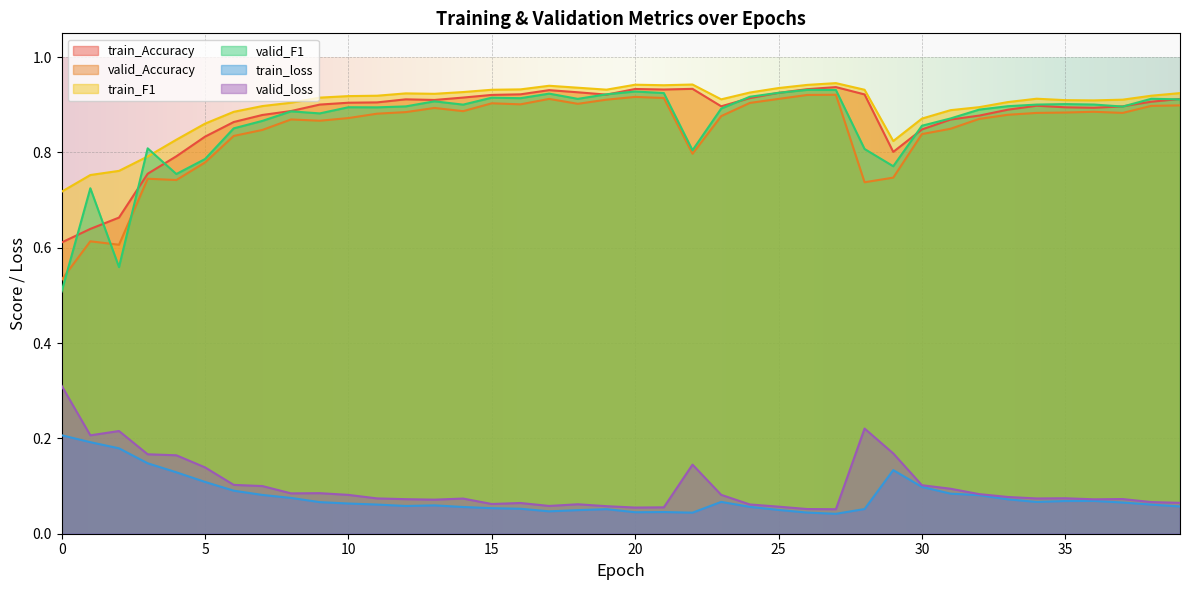

Reading right to left, extract all data points from this chart.

train_Accuracy: 0.9	0.9	0.9	0.9	0.9	0.9	0.9	0.9	0.9	0.8	0.8	0.9	0.9	0.9	0.9	0.9	0.9	0.9	0.9	0.9	0.9	0.9	0.9	0.9	0.9	0.9	0.9	0.9	0.9	0.9	0.9	0.9	0.9	0.9	0.8	0.8	0.8	0.7	0.6	0.6
valid_Accuracy: 0.9	0.9	0.9	0.9	0.9	0.9	0.9	0.9	0.8	0.8	0.7	0.7	0.9	0.9	0.9	0.9	0.9	0.8	0.9	0.9	0.9	0.9	0.9	0.9	0.9	0.9	0.9	0.9	0.9	0.9	0.9	0.9	0.8	0.8	0.8	0.7	0.7	0.6	0.6	0.5
train_F1: 0.9	0.9	0.9	0.9	0.9	0.9	0.9	0.9	0.9	0.9	0.8	0.9	0.9	0.9	0.9	0.9	0.9	0.9	0.9	0.9	0.9	0.9	0.9	0.9	0.9	0.9	0.9	0.9	0.9	0.9	0.9	0.9	0.9	0.9	0.9	0.8	0.8	0.8	0.8	0.7
valid_F1: 0.9	0.9	0.9	0.9	0.9	0.9	0.9	0.9	0.9	0.9	0.8	0.8	0.9	0.9	0.9	0.9	0.9	0.8	0.9	0.9	0.9	0.9	0.9	0.9	0.9	0.9	0.9	0.9	0.9	0.9	0.9	0.9	0.9	0.9	0.8	0.8	0.8	0.6	0.7	0.5
train_loss: 0.1	0.1	0.1	0.1	0.1	0.1	0.1	0.1	0.1	0.1	0.1	0.1	0.0	0.0	0.0	0.1	0.1	0.0	0.0	0.0	0.1	0.0	0.0	0.1	0.1	0.1	0.1	0.1	0.1	0.1	0.1	0.1	0.1	0.1	0.1	0.1	0.1	0.2	0.2	0.2
valid_loss: 0.1	0.1	0.1	0.1	0.1	0.1	0.1	0.1	0.1	0.1	0.2	0.2	0.1	0.1	0.1	0.1	0.1	0.1	0.1	0.1	0.1	0.1	0.1	0.1	0.1	0.1	0.1	0.1	0.1	0.1	0.1	0.1	0.1	0.1	0.1	0.2	0.2	0.2	0.2	0.3